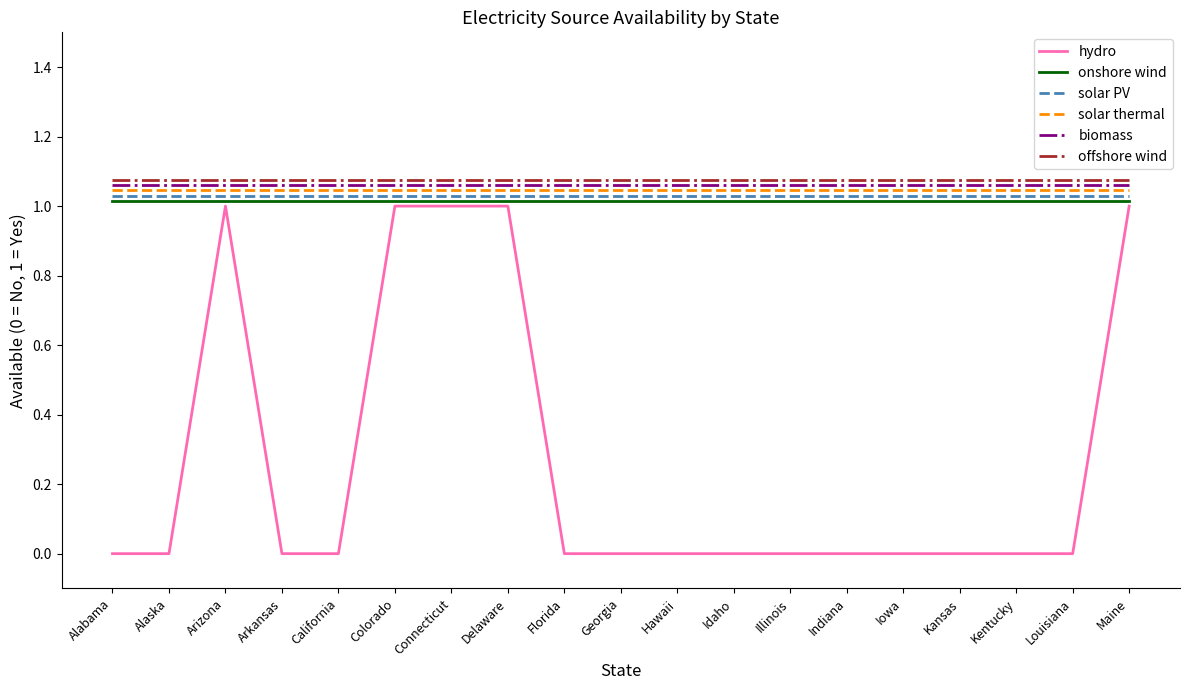

True or false: offshore wind and hydro cross at least once.

False